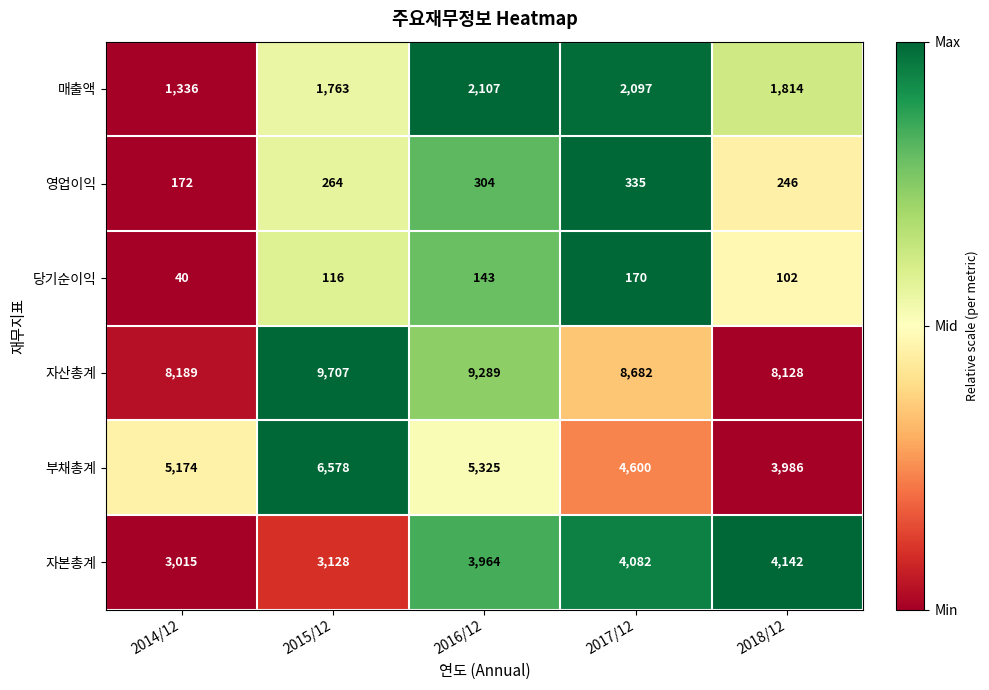

Is it true that 부채총계 equals 3986 at 2018/12?

True